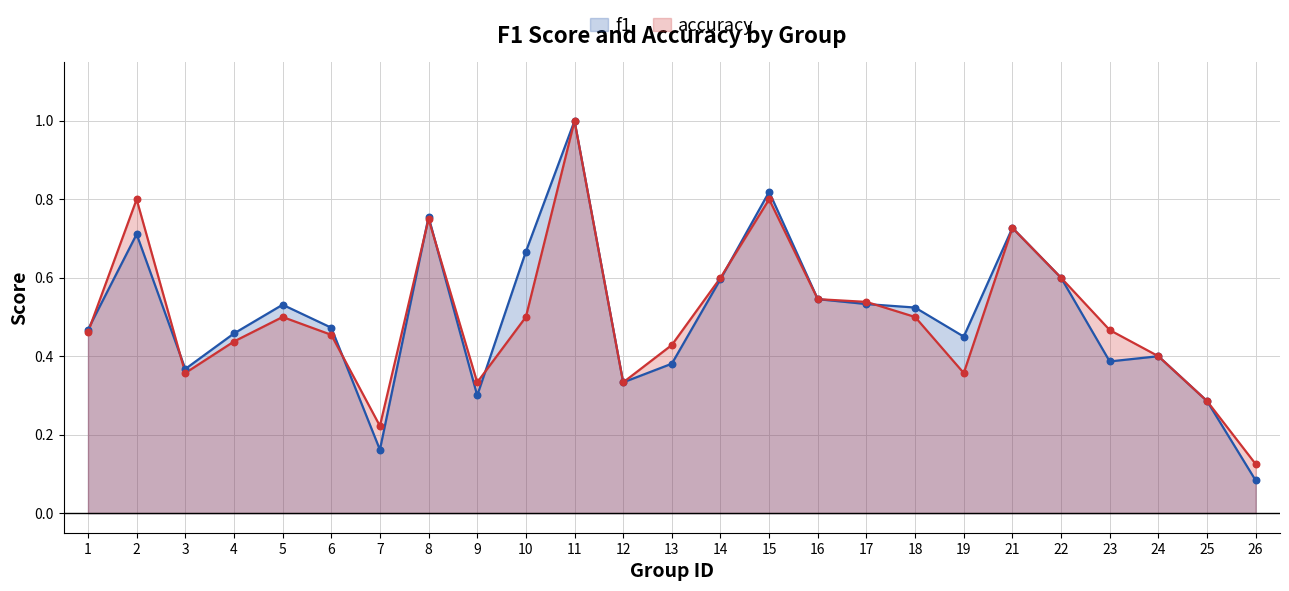

Is the value of f1 at 3 greater than the value of accuracy at 25?

Yes